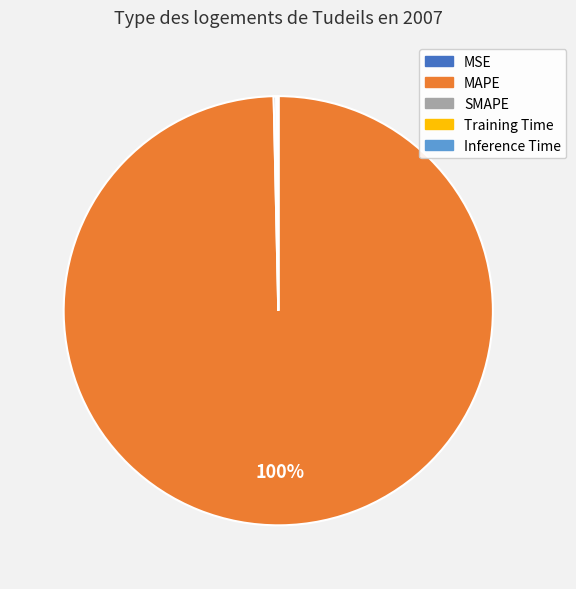

Which category has the biggest portion of the pie?

MAPE